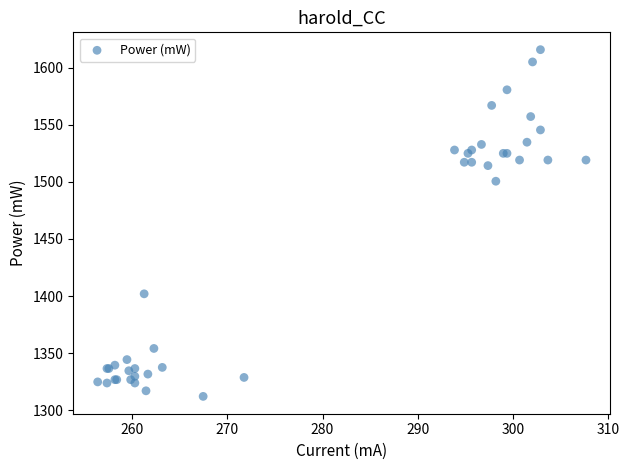

What Y value in the scatter plot is closest to 1463?

1500.5